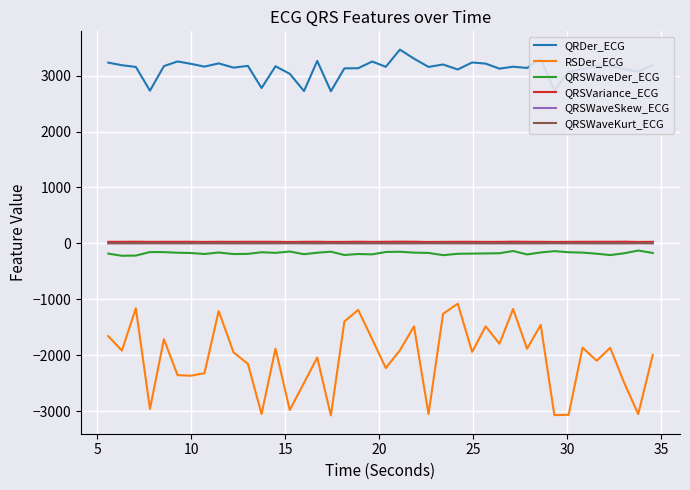

True or false: QRSVariance_ECG and QRDer_ECG cross at least once.

False